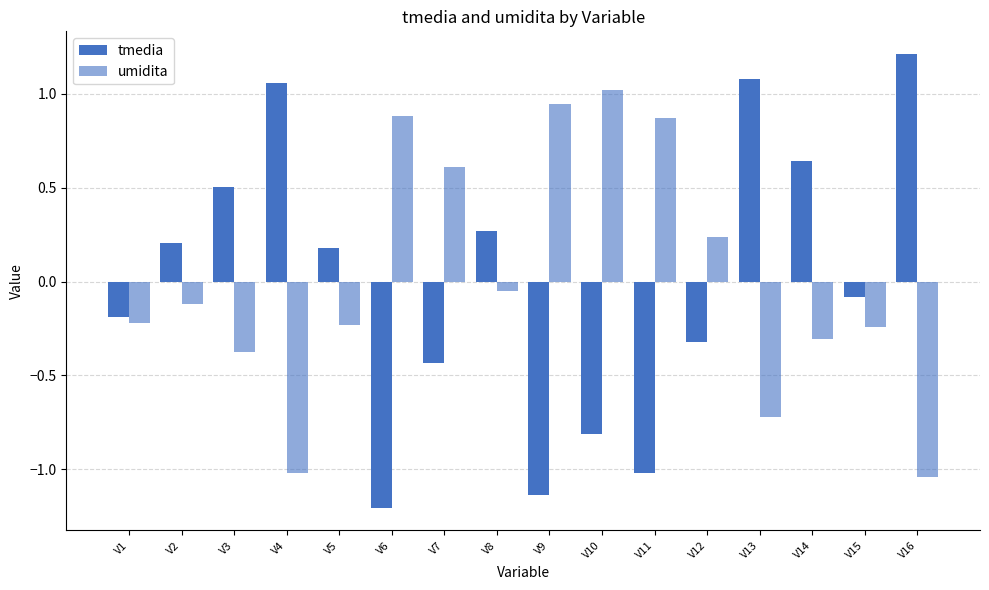

Does the chart contain any negative values?

Yes